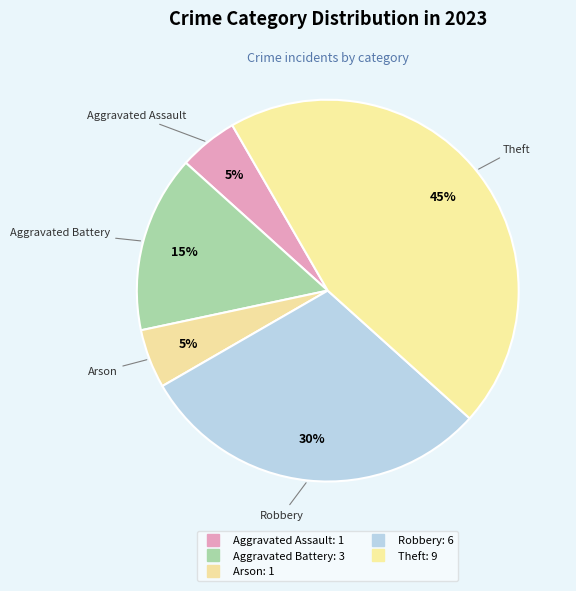

Count the number of slices in the pie.

5